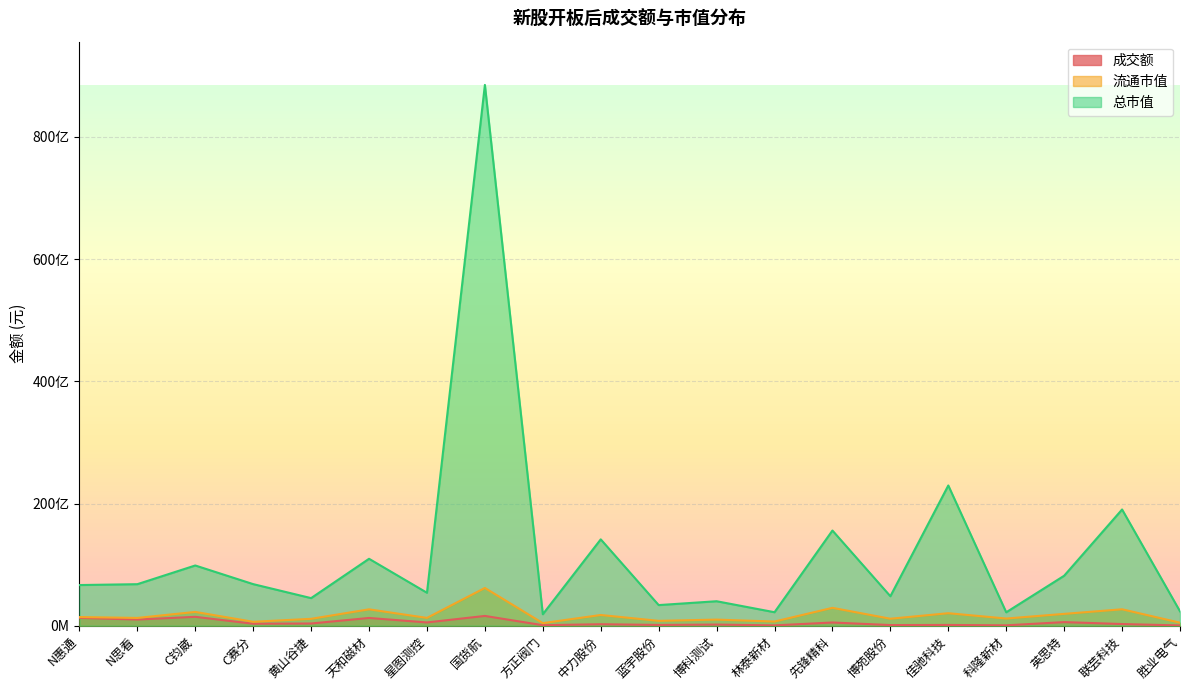

Reading right to left, list all the values displayed in this chart.

成交额: 46045375	276294480	593152400	66479857	127735097	108174969	529021616	57064099	191535759	129119703	245874654	86413767	1604049264	538135632	1271135600	364754400	326783728	1457897200	1011430512	1286000320
流通市值: 496071000	2692432476	1940108969	1177695569	2049429899	1144814183	2929474779	686153627	1002430752	800923834	1756950653	423909000	6183016853	1281953750	2684353654	1130000000	645895076	2258924890	1278034700	1420677824
总市值: 2355321900	19025600000	8182472090	2199715981	22956573900	4828516000	15583248912	2210520000	4009722942	3378400000	14139260000	1880824000	88518893197	5397700000	10957048800	4520000000	6809187708	9861334566	6800000000	6658752000